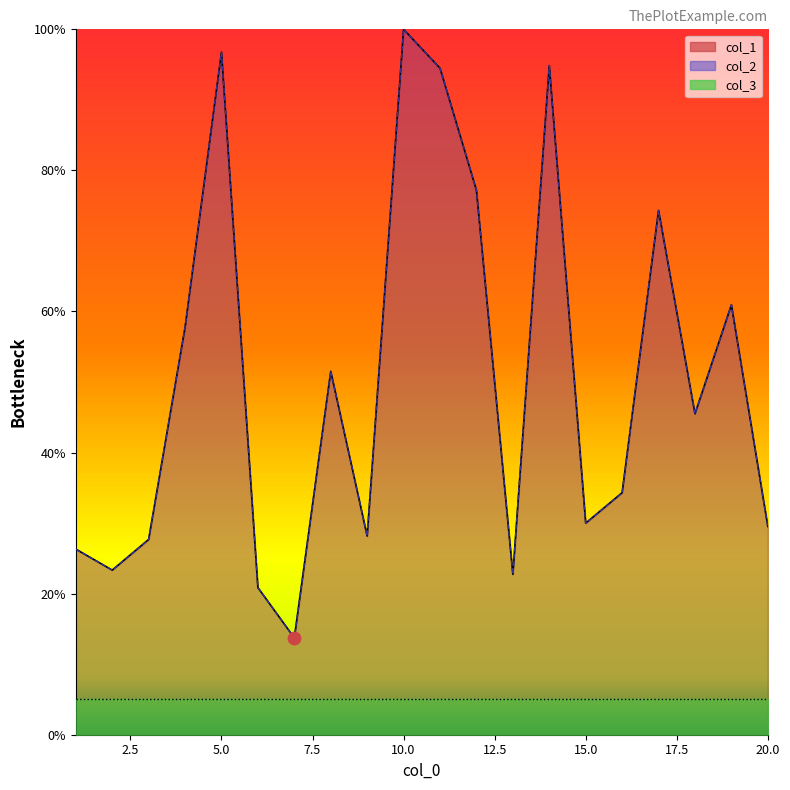

Is the value of col_1 at 14 greater than the value of col_2 at 19?

Yes